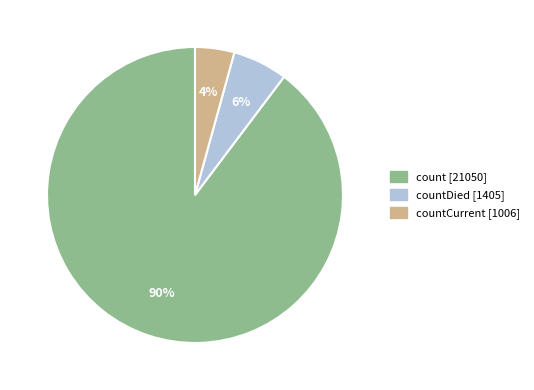

To the nearest percent, what is the average slice percentage?

33%